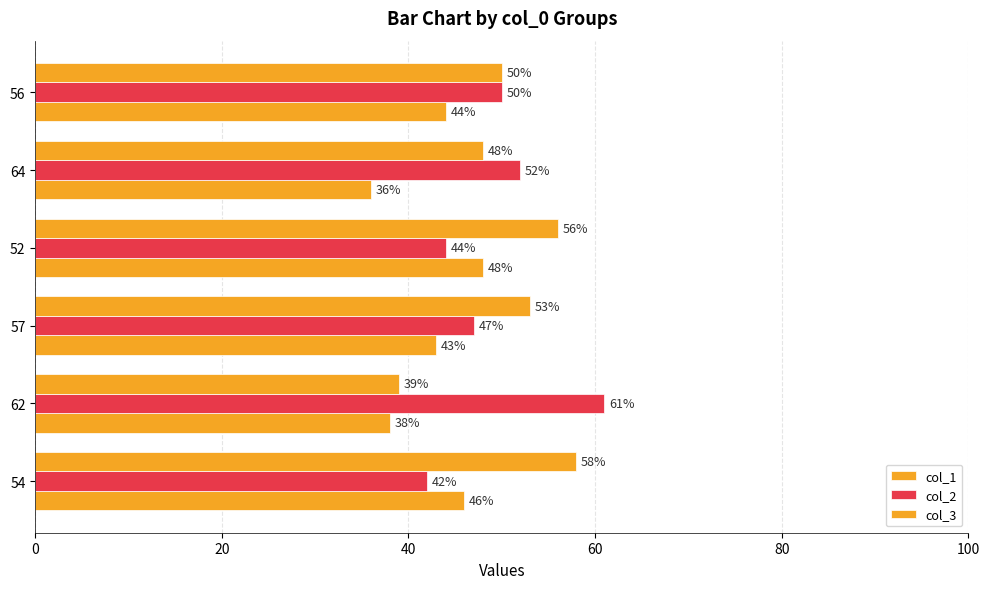

How many distinct data groups are displayed?

3